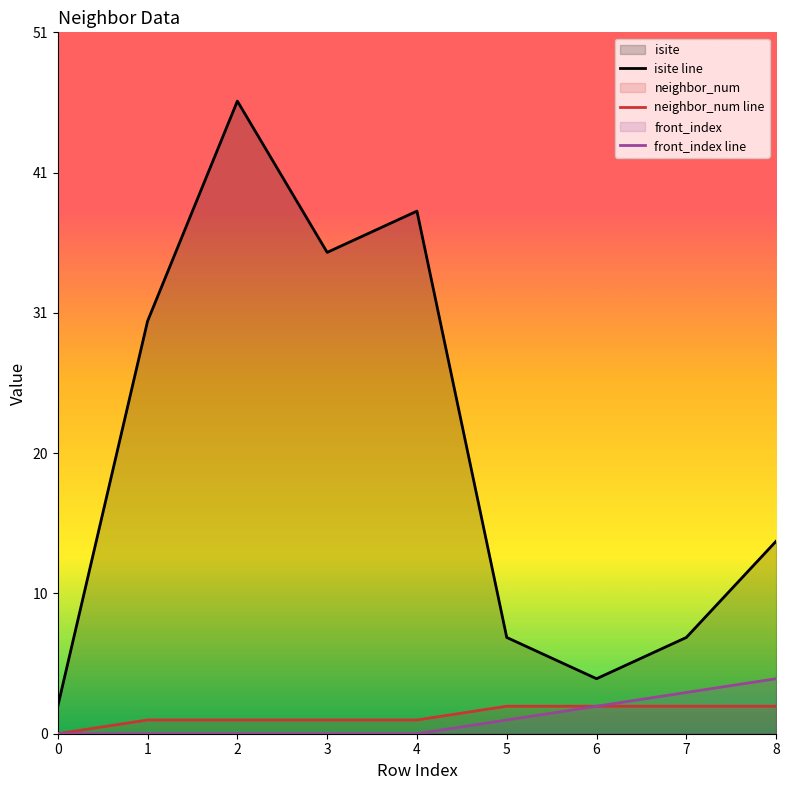

Reading right to left, transcribe all the data shown in this chart.

isite line: 14	7	4	7	38	35	46	30	2
neighbor_num line: 2	2	2	2	1	1	1	1	0
front_index line: 4	3	2	1	0	0	0	0	0